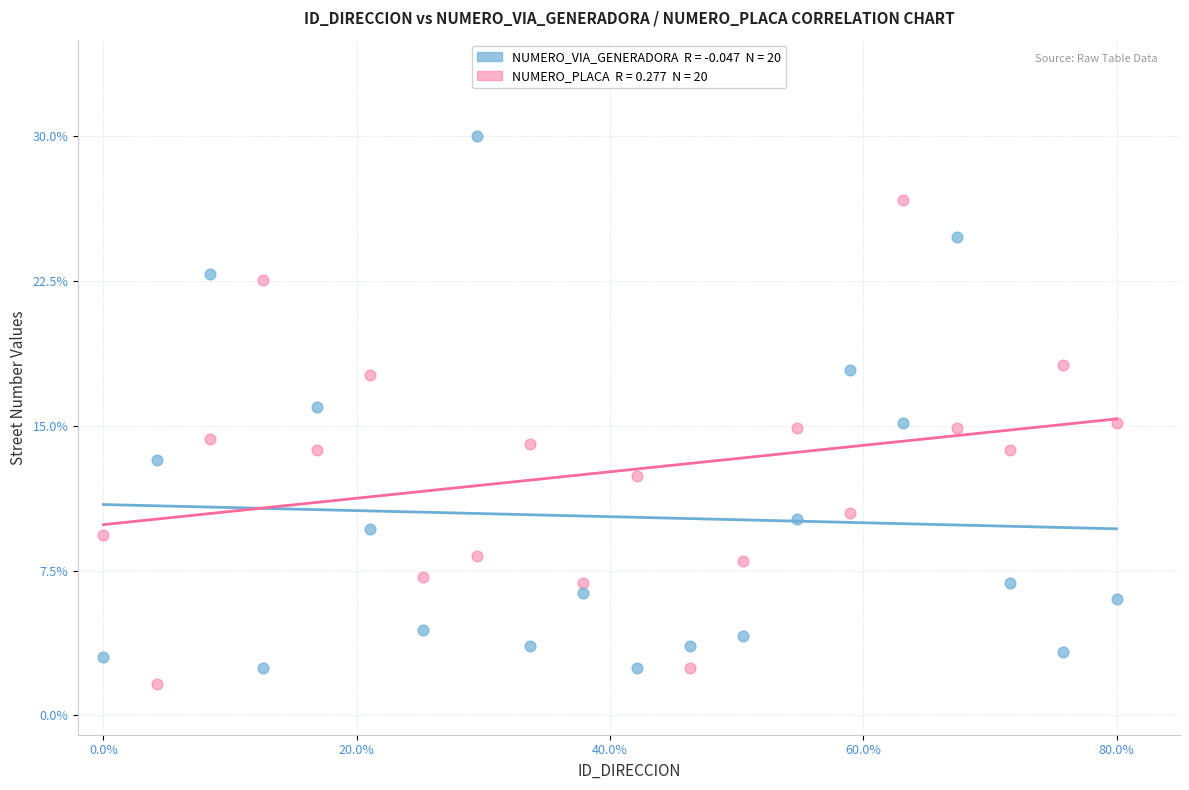

Across all data points, what is the range of X values (max minus min)?

80.0